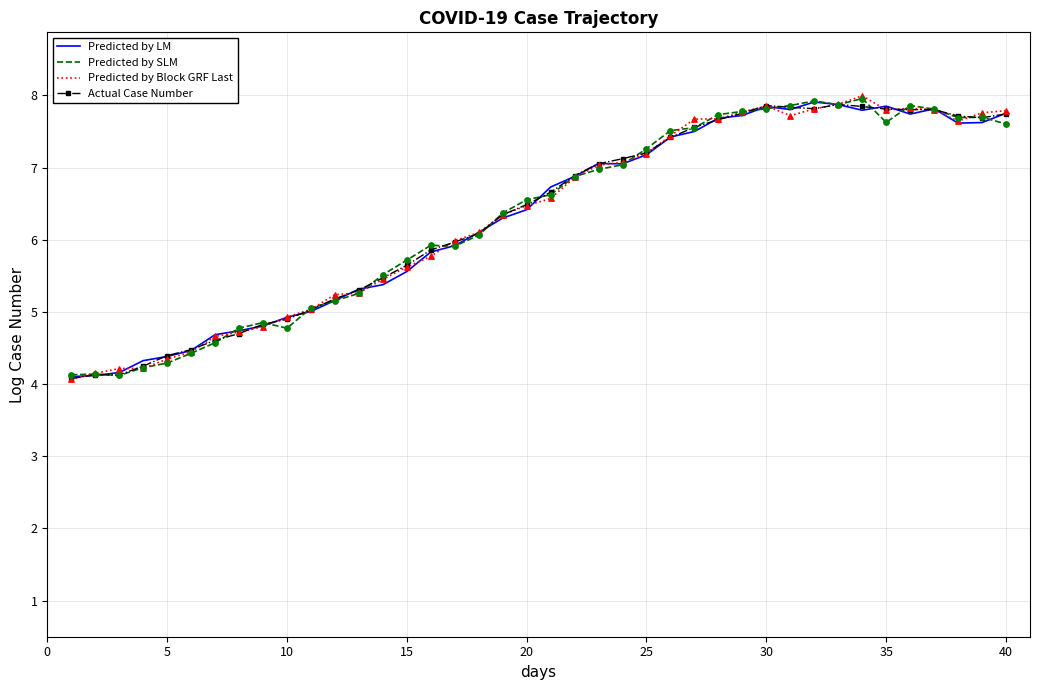

What is the minimum value shown in the chart?

4.1